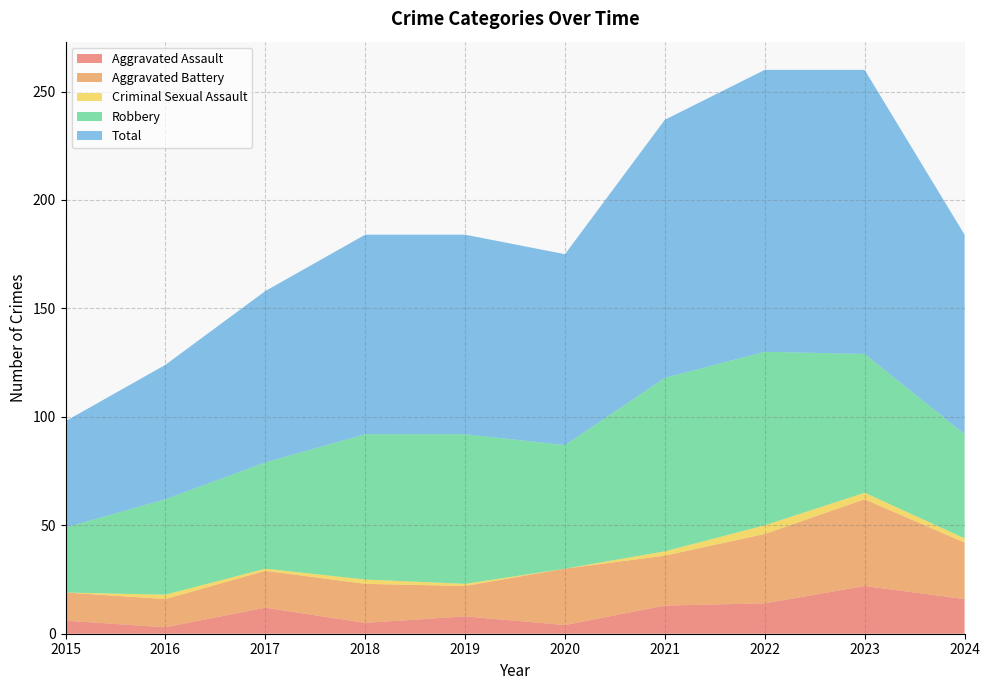

Reading left to right, what are all the values shown in this chart?

Aggravated Assault: 6	3	12	5	8	4	13	14	22	16
Aggravated Battery: 13	13	17	18	14	26	23	32	40	26
Criminal Sexual Assault: 0	2	1	2	1	0	2	4	3	2
Robbery: 30	44	49	67	69	57	80	80	64	48
Total: 49	62	79	92	92	88	119	130	131	92